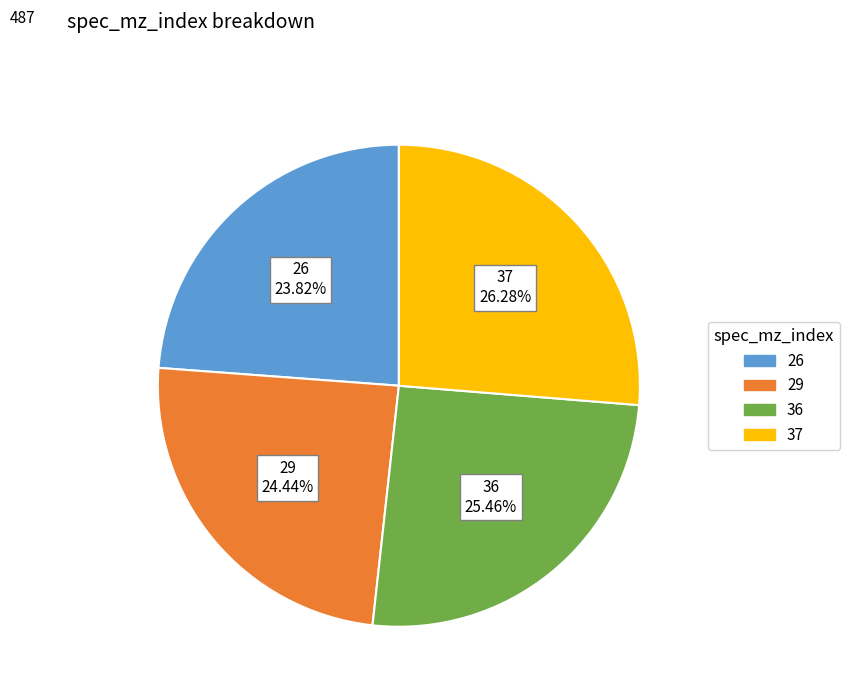

Does 29 represent more than half of the total?

No